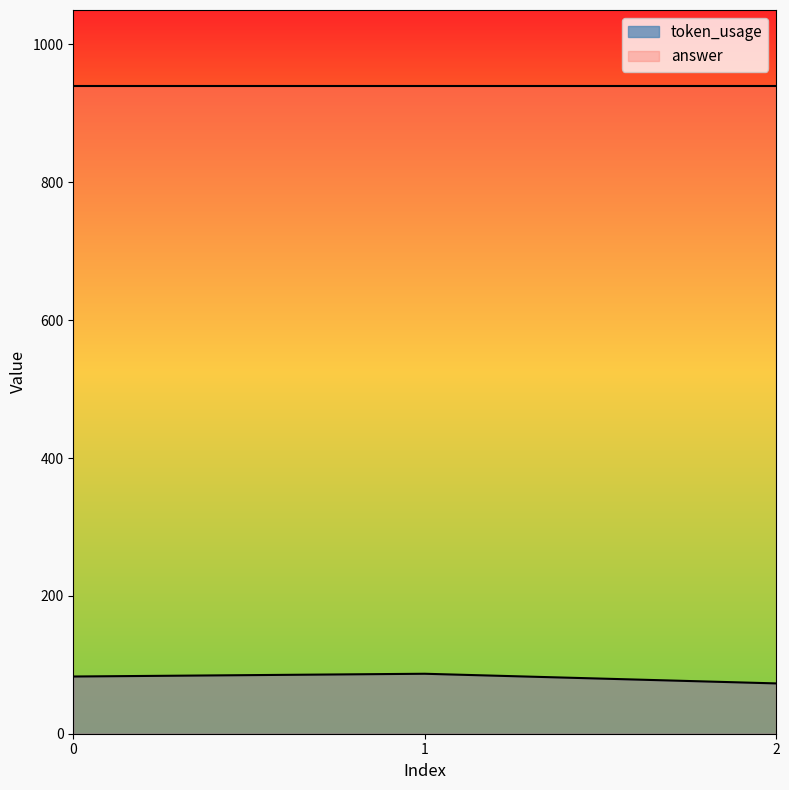

How many lines are shown in the chart?

2